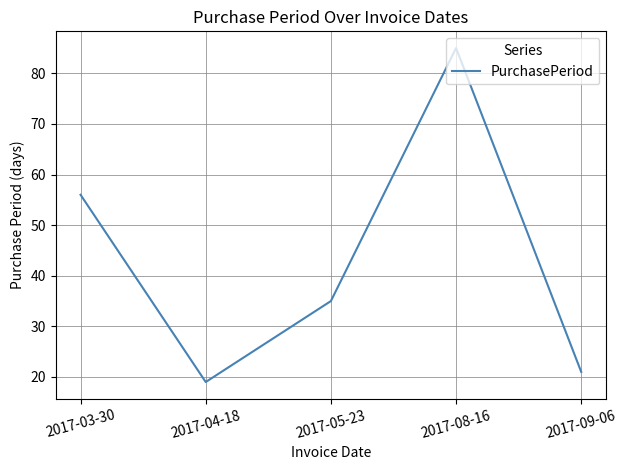

List the labels in order of value, largest first.

2017-08-16, 2017-03-30, 2017-05-23, 2017-09-06, 2017-04-18